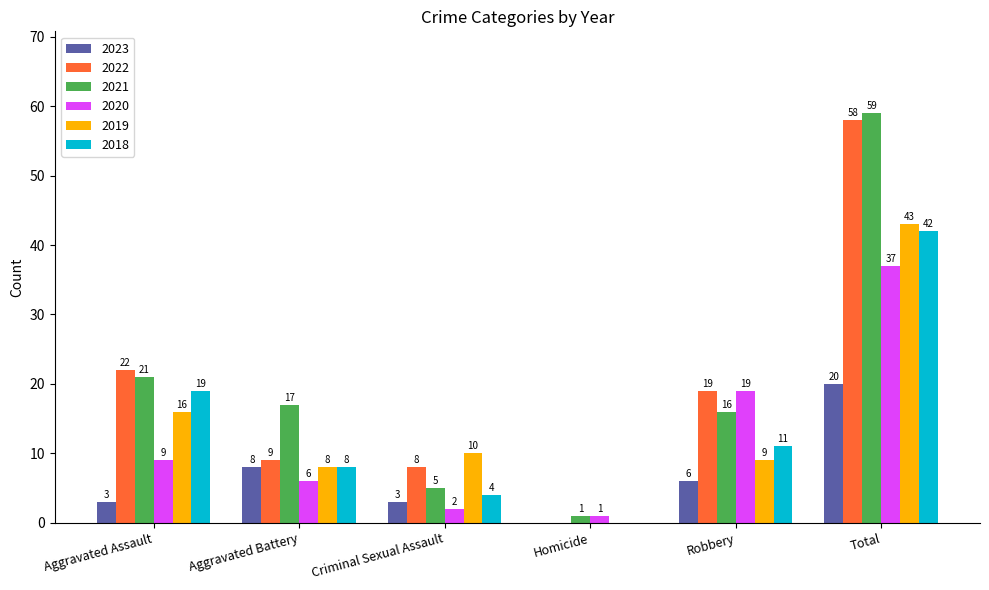

At which category is the sum across all series the highest?

Total